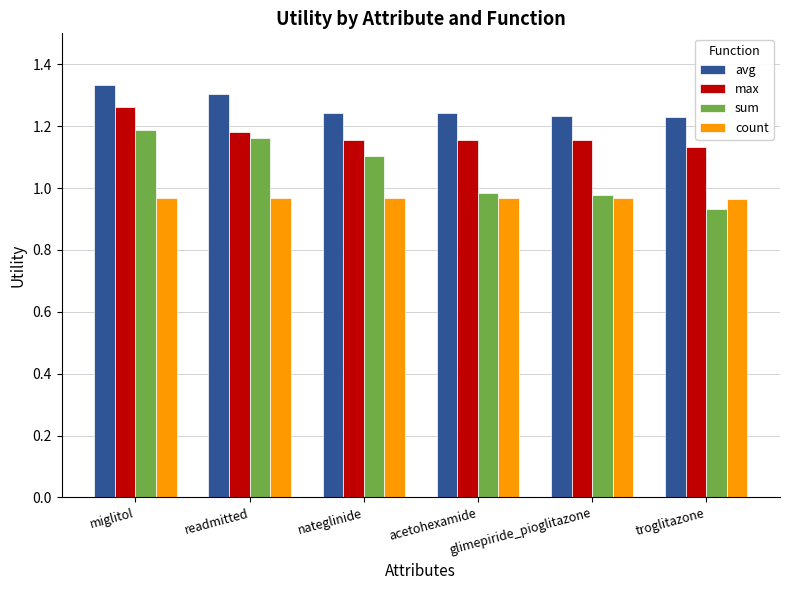

Rank the series by their maximum value, from highest to lowest.

avg, max, sum, count